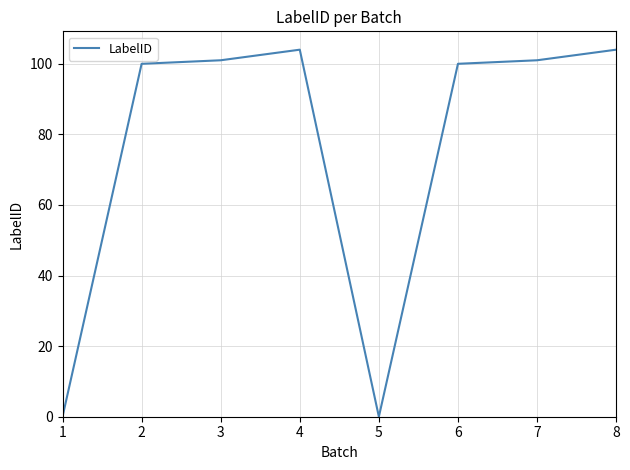

True or false: the data shows 158 at 2.

False